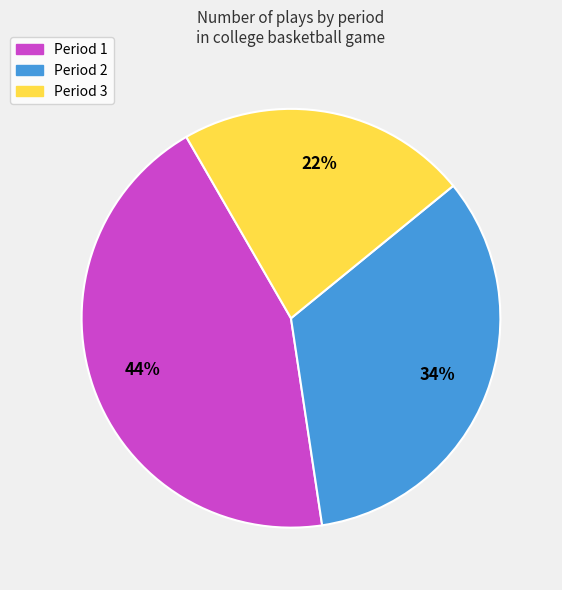

How many slices are in this pie chart?

3